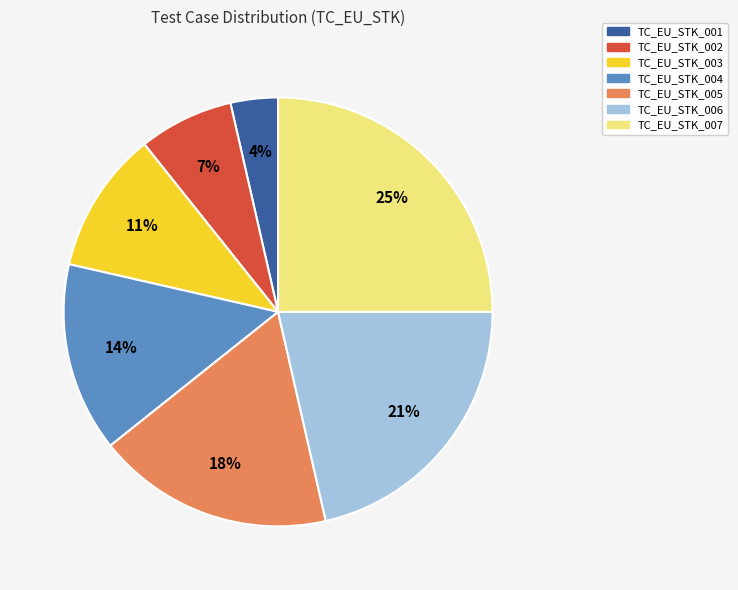

Combined, do TC_EU_STK_001 and TC_EU_STK_006 account for over 50%?

No